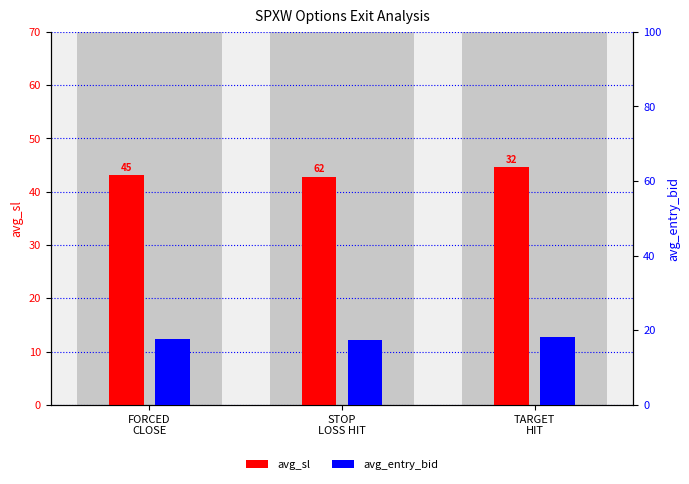

The avg_entry_bid series shows 18.1 at TARGET
HIT. True or false?

True